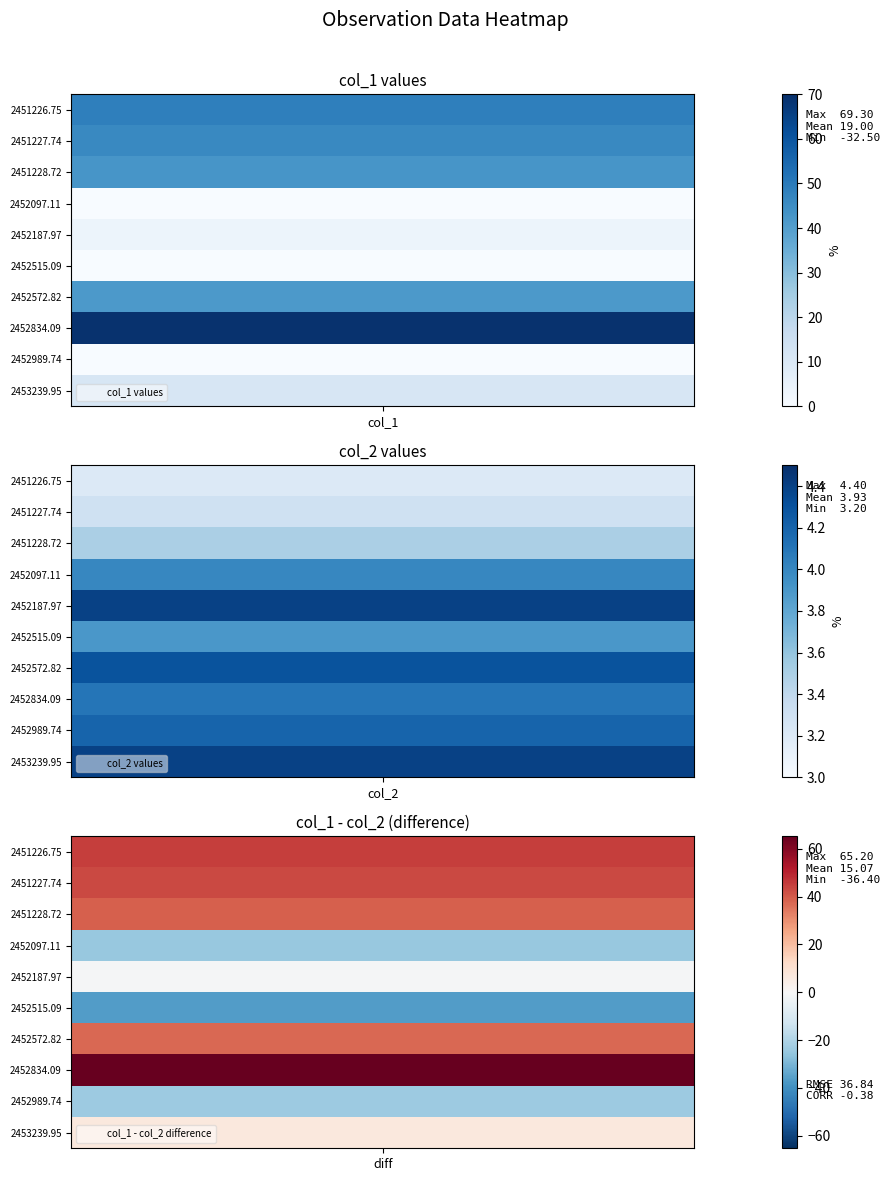

The value of 2451226.74669 at 1 is 3.2. True or false?

True